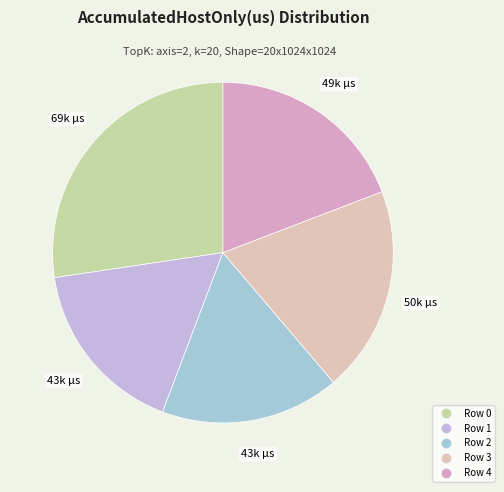

What is the change in value from Row 0 to Row 3?

-19666.8